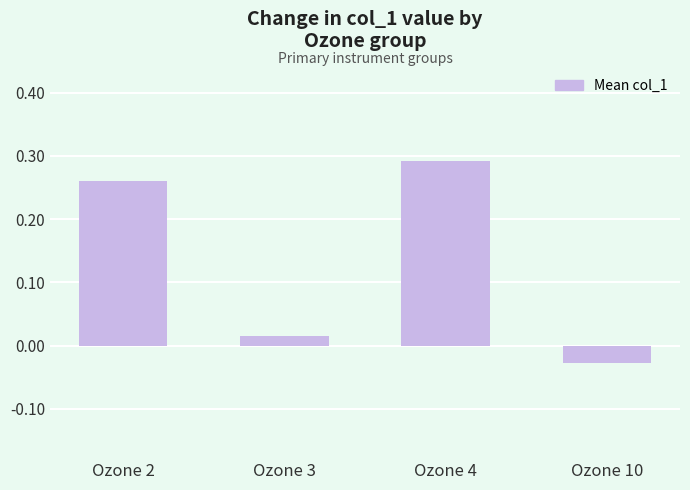

At which label is the value closest to 0?

Ozone 3